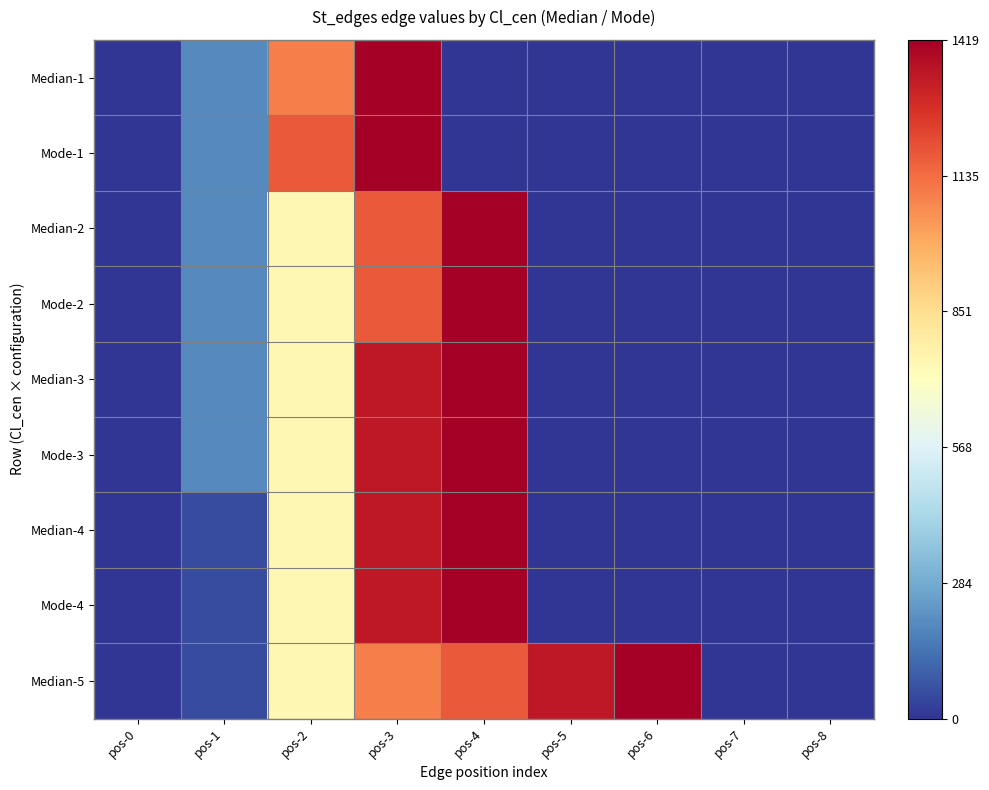

Which has a higher value, pos-7 or pos-2?

pos-2